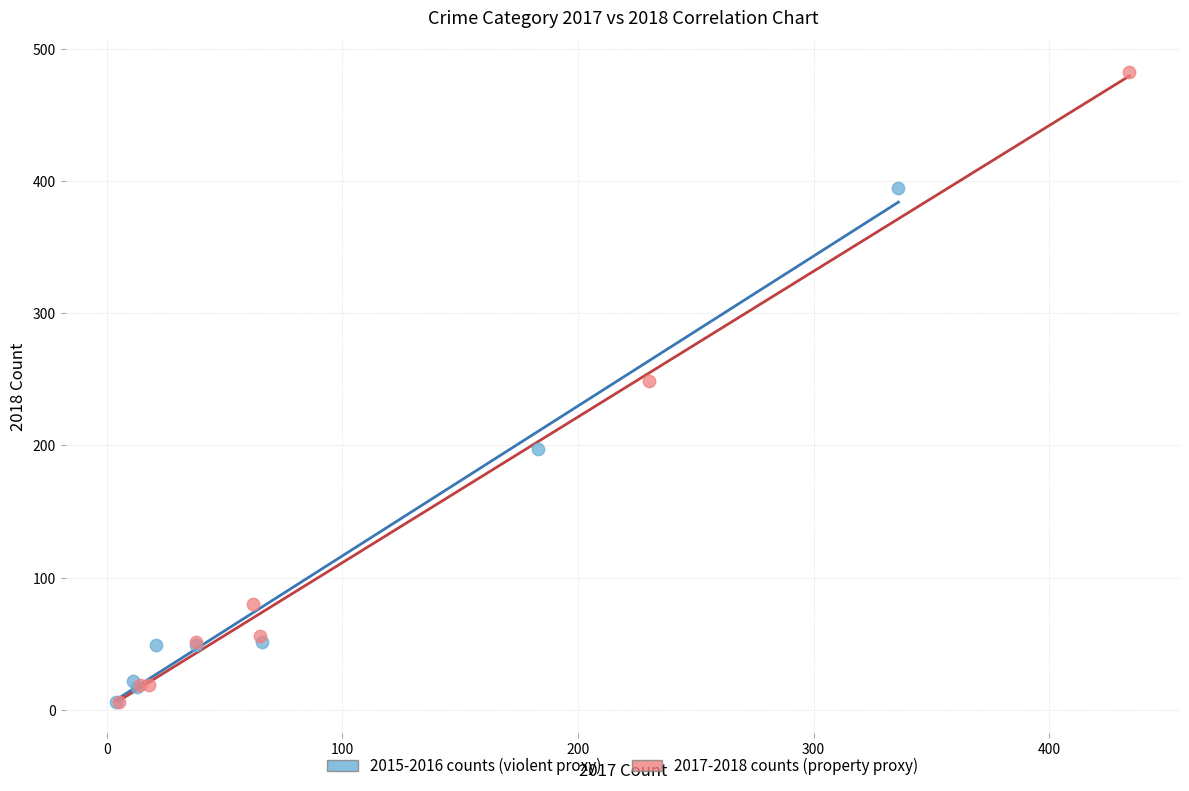

Which series reaches the maximum Y coordinate?

2017-2018 counts (property proxy)